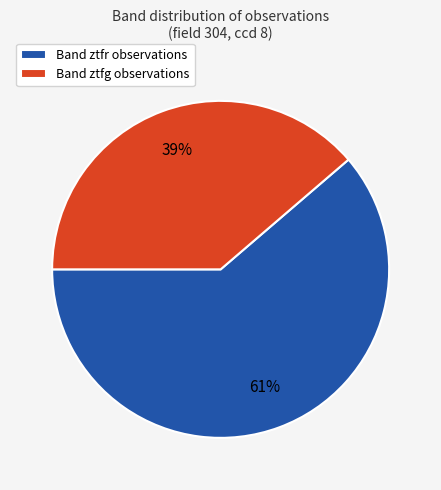

Do Band ztfg observations and Band ztfr observations together represent more than half of the pie?

Yes